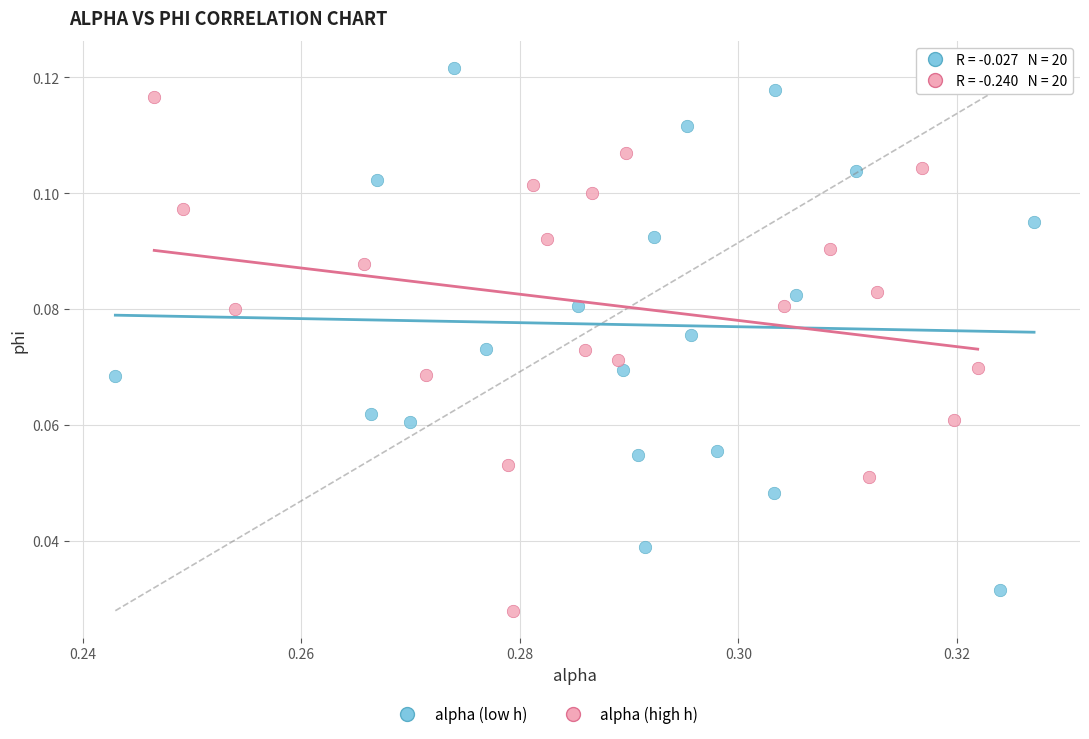

Which series contains the highest Y value?

alpha (low h)